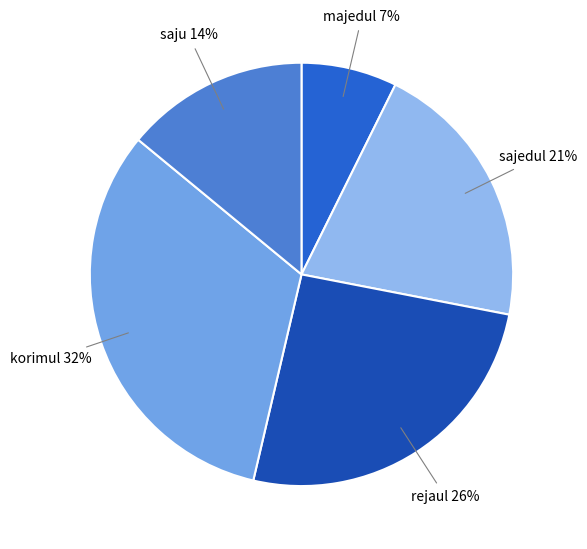

How many segments does this pie chart have?

5